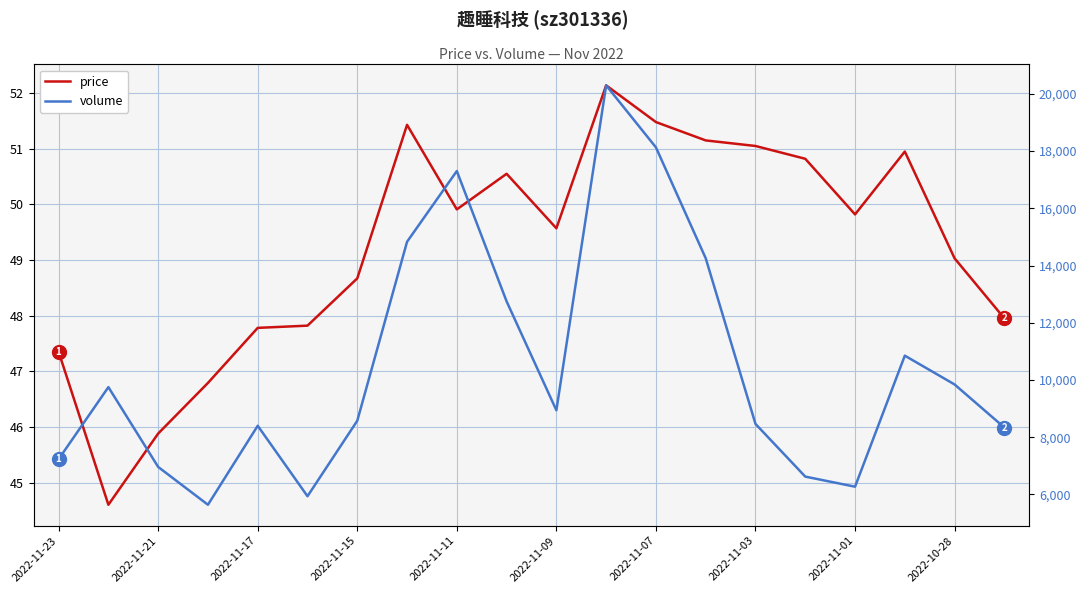

How many lines are shown in the chart?

2